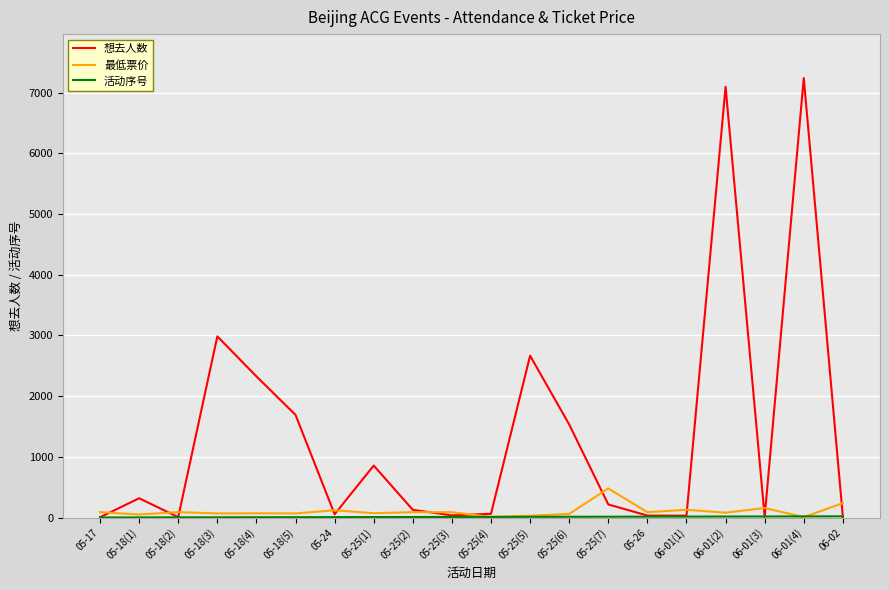

What is the greatest value displayed?

7242.0